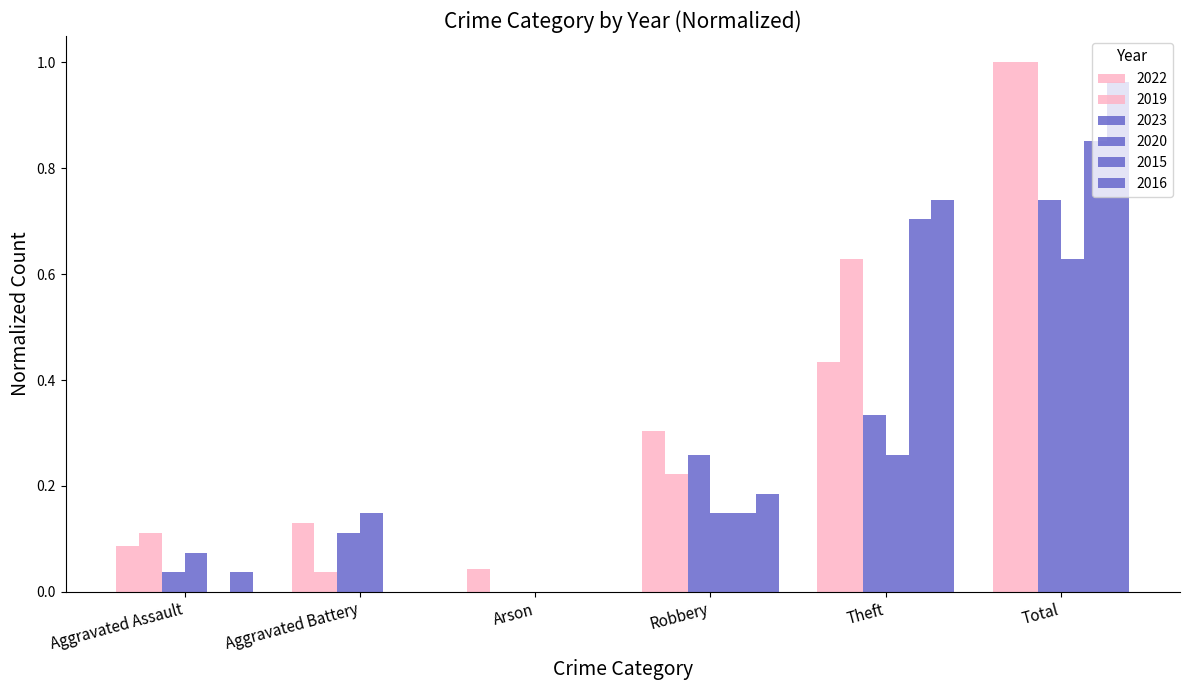

Which series changed the most between Robbery and Total?

2019